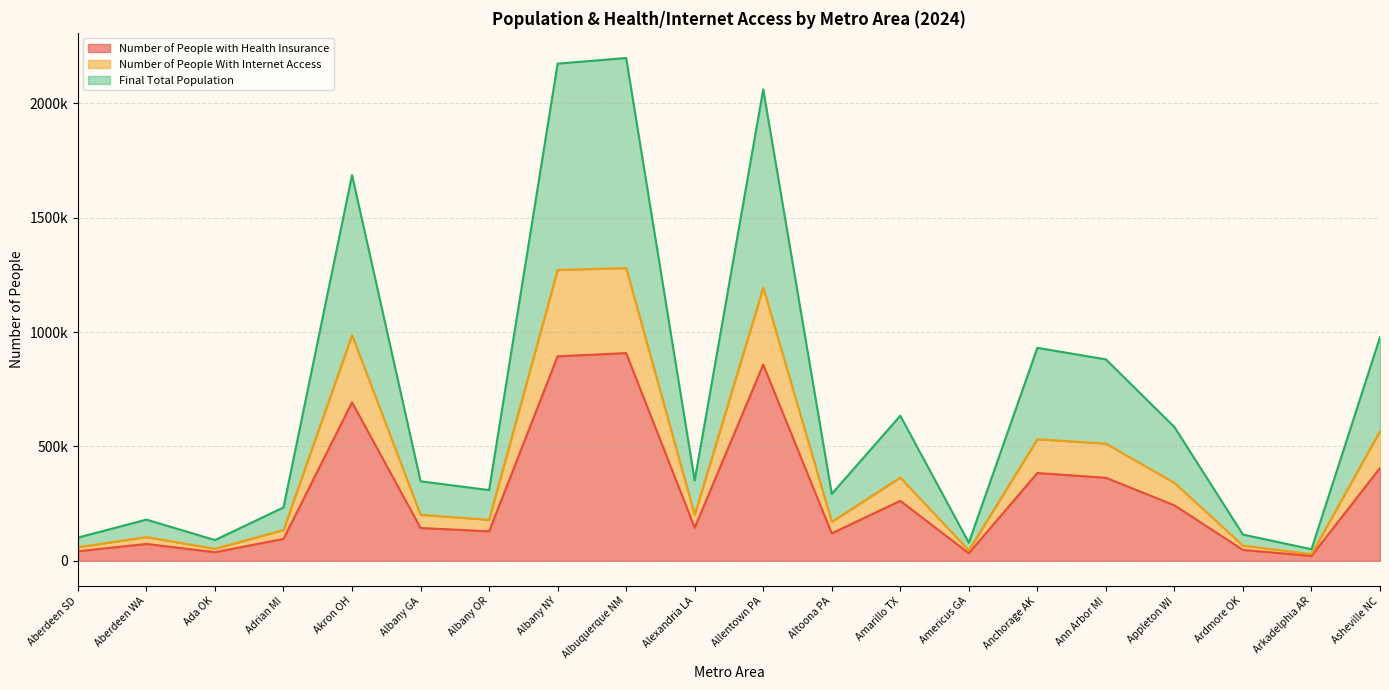

What is the difference between the second highest and minimum values in the Number of People with Health Insurance series?

873030